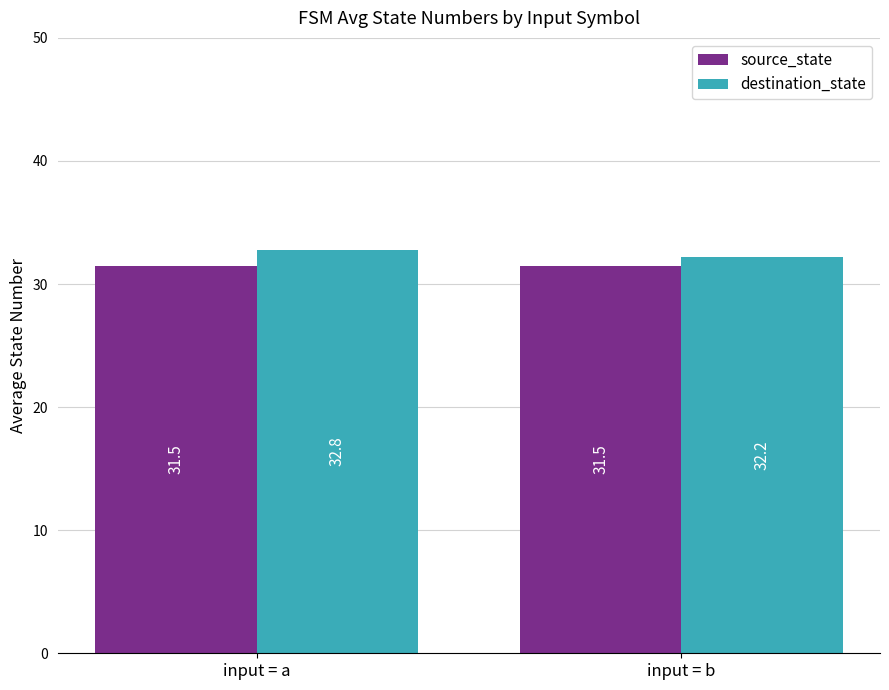

What is the sum of all source_state values?

63.0